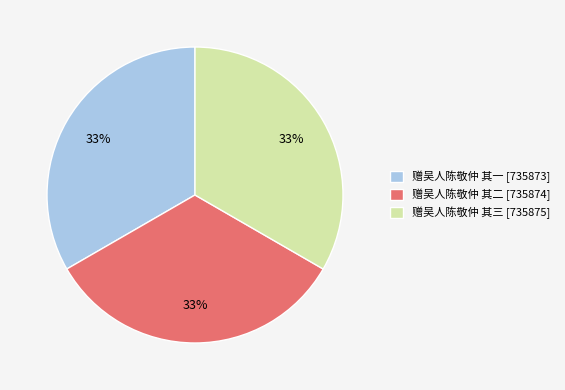

Is there a majority slice in this chart?

No